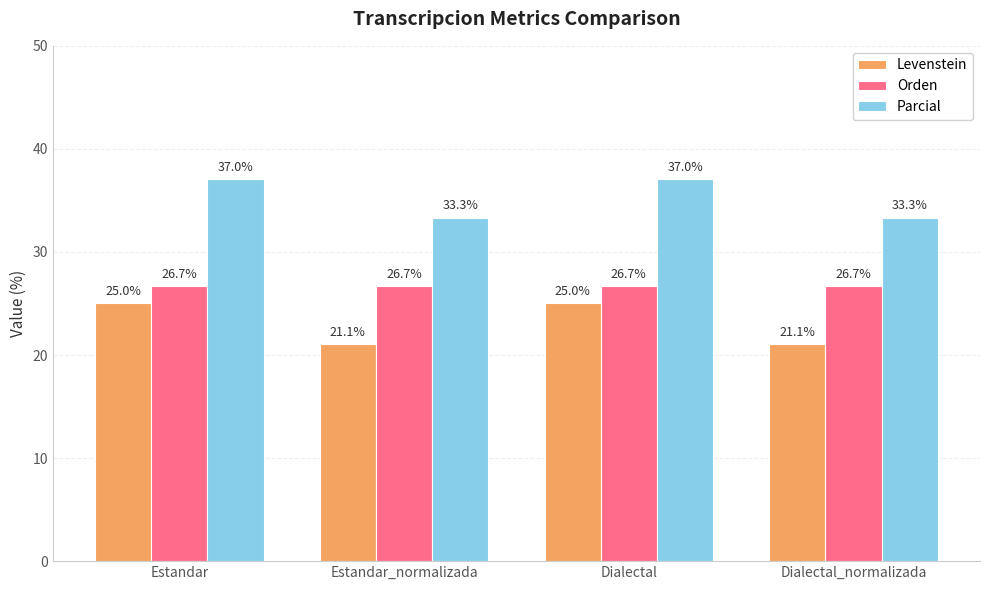

Rank the series at Dialectal_normalizada from highest to lowest value.

Parcial, Orden, Levenstein